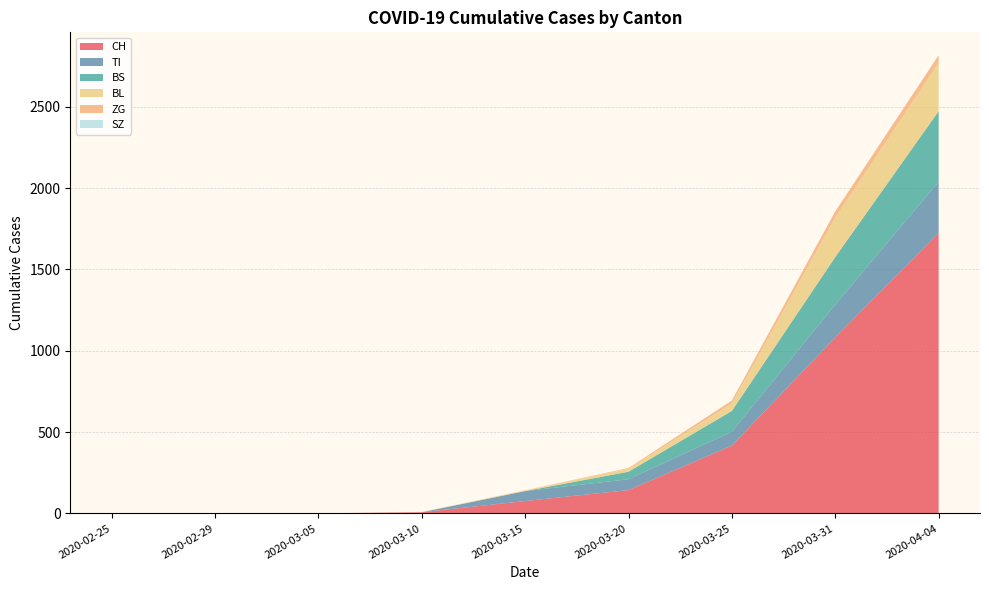

Reading left to right, transcribe all the data shown in this chart.

CH: 2020-02-25=0	2020-02-29=0	2020-03-05=0	2020-03-10=7	2020-03-15=76	2020-03-20=143	2020-03-25=417	2020-03-31=1082	2020-04-04=1725
TI: 2020-02-25=0	2020-02-29=0	2020-03-05=0	2020-03-10=0	2020-03-15=61	2020-03-20=67	2020-03-25=85	2020-03-31=202	2020-04-04=314
BS: 2020-02-25=0	2020-02-29=0	2020-03-05=0	2020-03-10=0	2020-03-15=0	2020-03-20=46	2020-03-25=128	2020-03-31=292	2020-04-04=434
BL: 2020-02-25=0	2020-02-29=0	2020-03-05=0	2020-03-10=2	2020-03-15=5	2020-03-20=18	2020-03-25=46	2020-03-31=242	2020-04-04=298
ZG: 2020-02-25=0	2020-02-29=0	2020-03-05=0	2020-03-10=0	2020-03-15=0	2020-03-20=5	2020-03-25=18	2020-03-31=39	2020-04-04=46
SZ: 2020-02-25=0	2020-02-29=0	2020-03-05=0	2020-03-10=0	2020-03-15=0	2020-03-20=0	2020-03-25=0	2020-03-31=0	2020-04-04=0